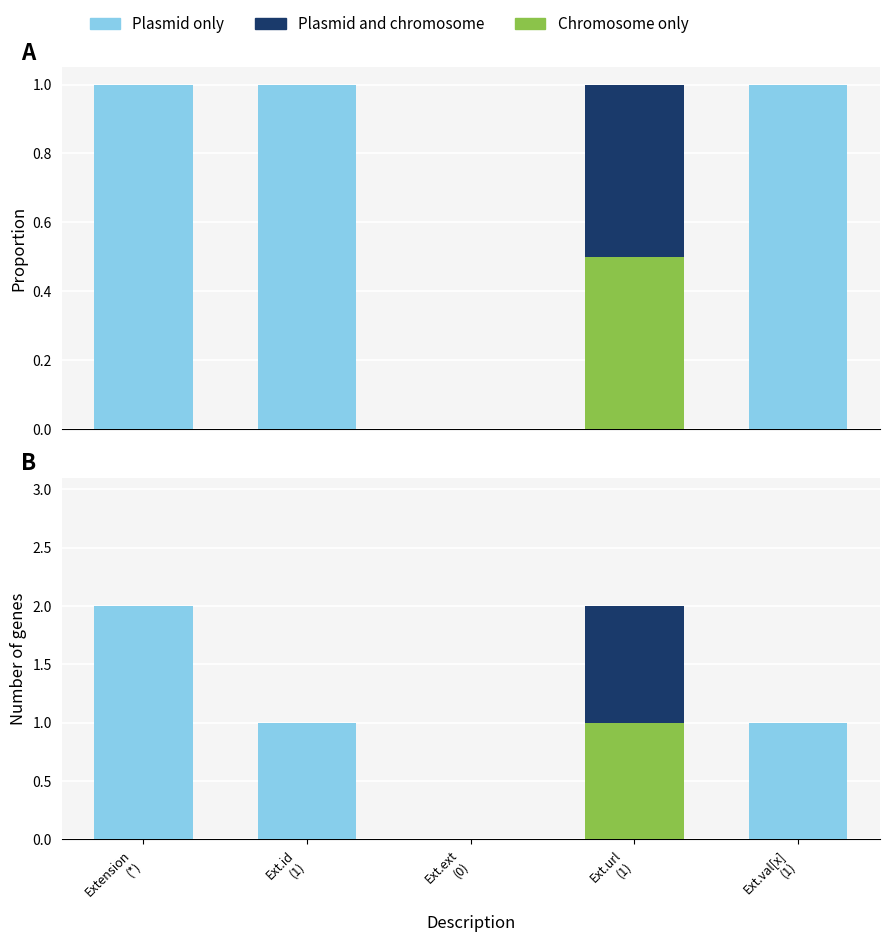

What is the label of the 4th bar from the left?

Ext.url
(1)